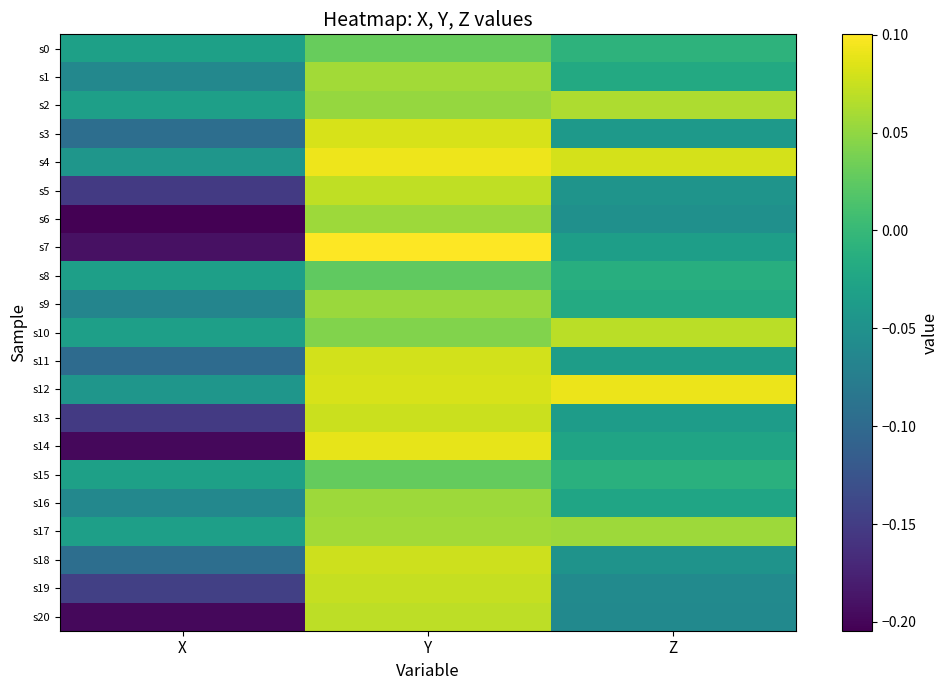

Which series changed the most between X and Z?

s14